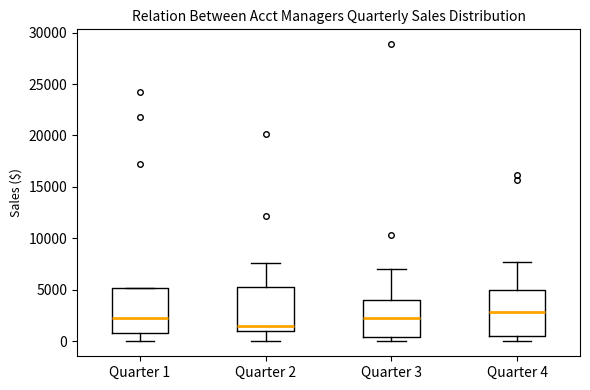

Reading left to right, read every box against the y-axis: the position of its median line, the range the box covers, and the ends of its whiskers. The values are not printed on the chart, so give them approximately, as read against the axis.

Quarter 1: median 2000, box 1000 to 5000, whiskers 0 to 5000
Quarter 2: median 1500, box 1000 to 5500, whiskers 0 to 7500
Quarter 3: median 2500, box 500 to 4000, whiskers 0 to 7000
Quarter 4: median 3000, box 500 to 5000, whiskers 0 to 7500